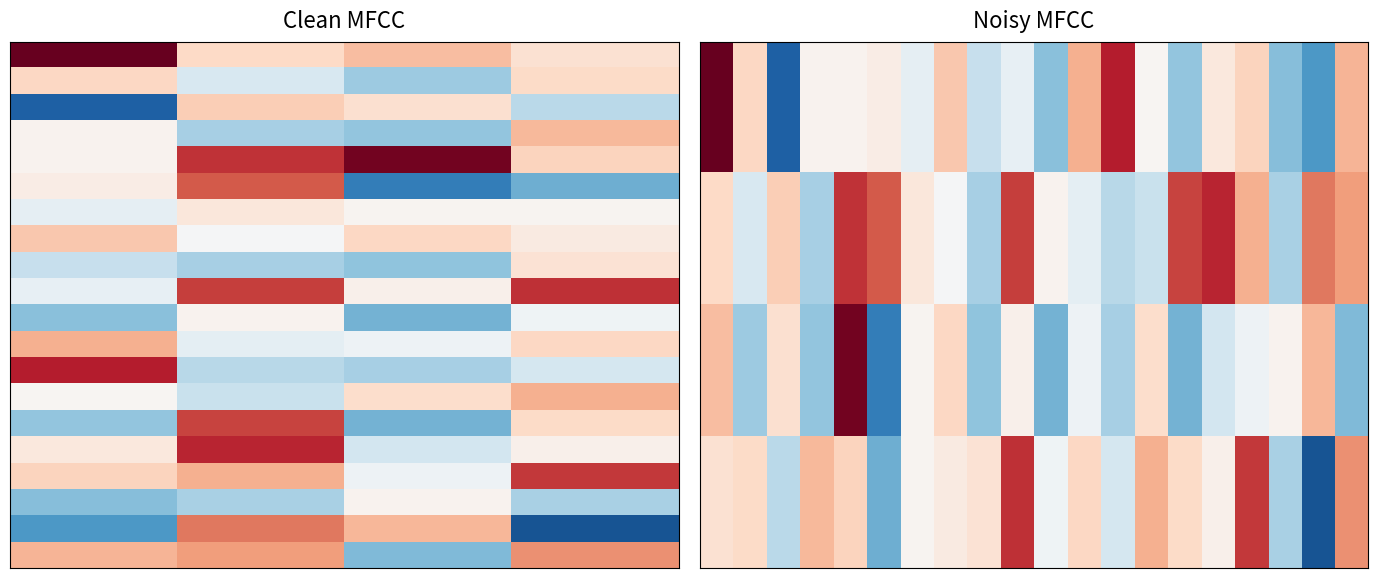

How many data points in Z are less than 0?

5